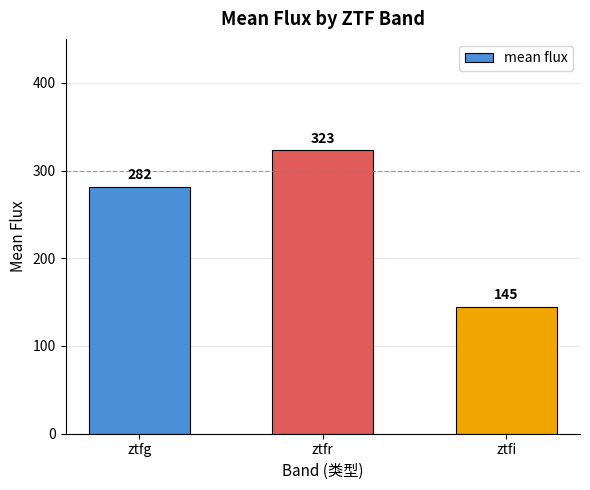

Where is the data nearest to the value 234?

ztfg